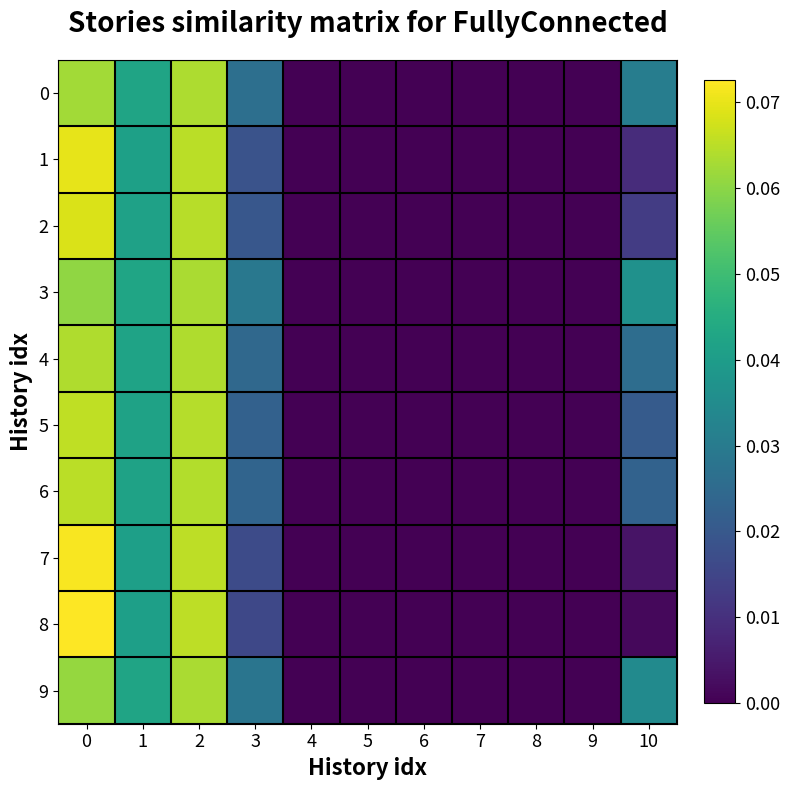

What is the total value across all series at 3?

0.2